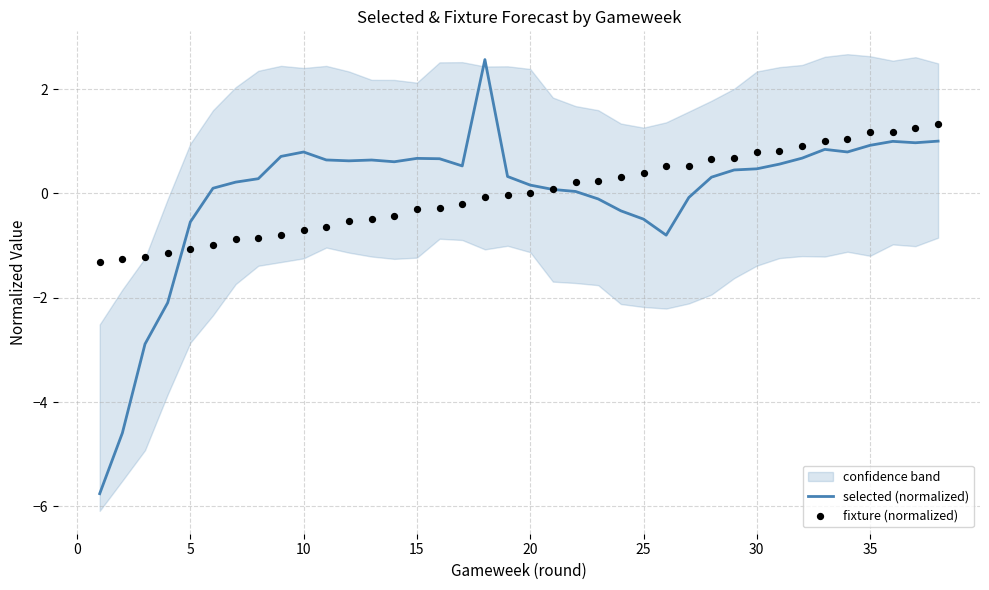

Which series has the largest Y range (max minus min)?

selected (normalized)